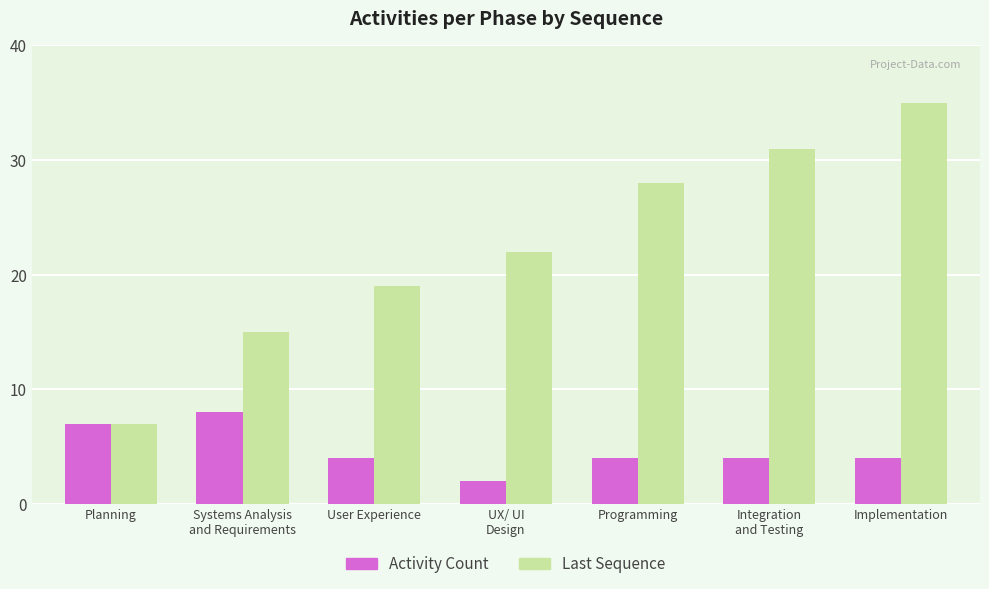

Is it true that Last Sequence equals 4 at Planning?

False